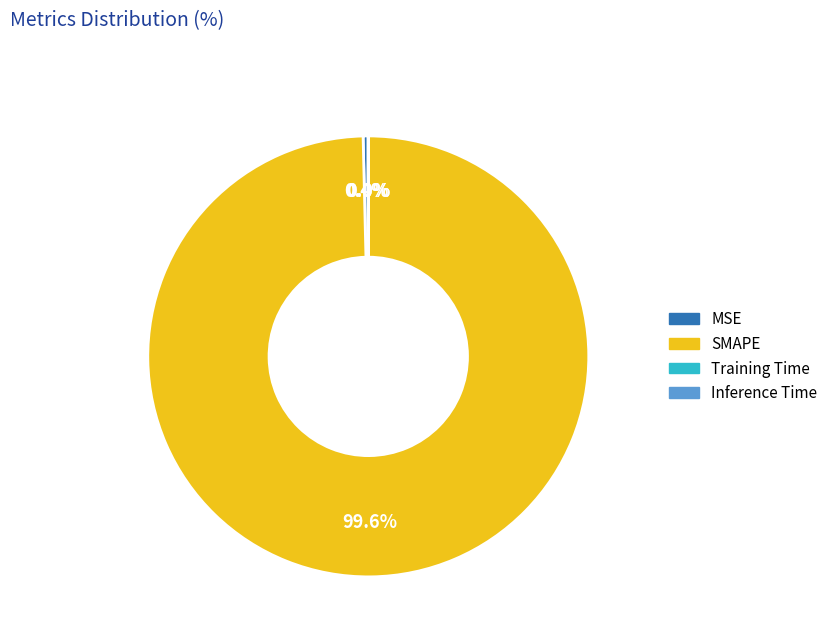

What is the largest slice in the pie chart?

SMAPE